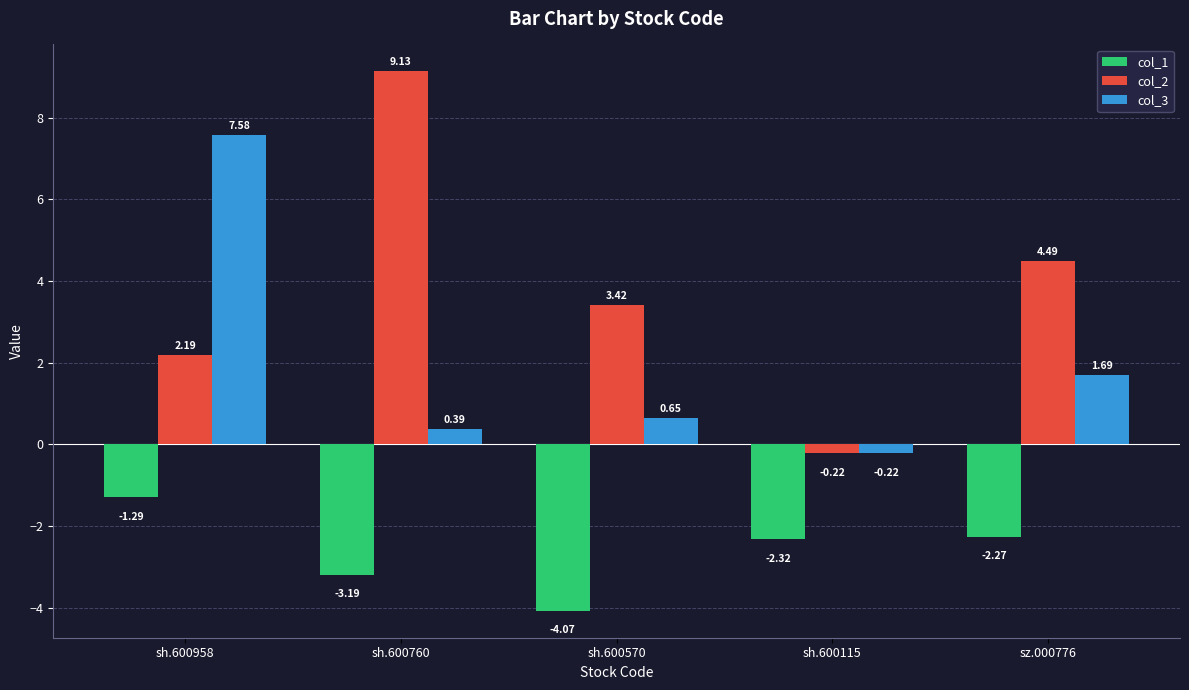

At which category is the sum across all series the highest?

sh.600958